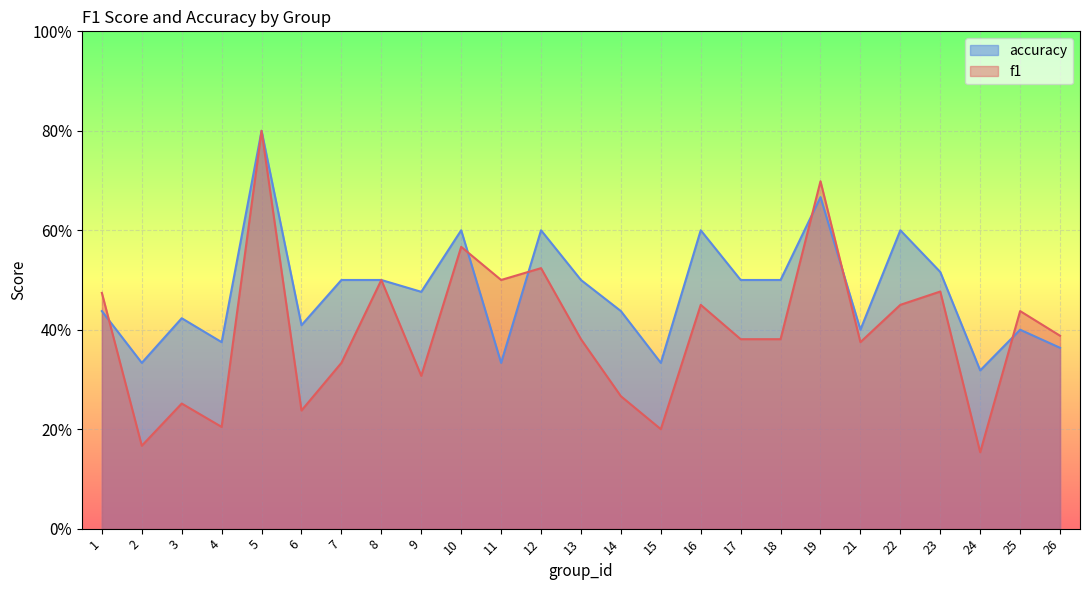

Reading left to right, list all the values displayed in this chart.

f1: 1=0.5	2=0.2	3=0.3	4=0.2	5=0.8	6=0.2	7=0.3	8=0.5	9=0.3	10=0.6	11=0.5	12=0.5	13=0.4	14=0.3	15=0.2	16=0.5	17=0.4	18=0.4	19=0.7	21=0.4	22=0.5	23=0.5	24=0.2	25=0.4	26=0.4
accuracy: 1=0.4	2=0.3	3=0.4	4=0.4	5=0.8	6=0.4	7=0.5	8=0.5	9=0.5	10=0.6	11=0.3	12=0.6	13=0.5	14=0.4	15=0.3	16=0.6	17=0.5	18=0.5	19=0.7	21=0.4	22=0.6	23=0.5	24=0.3	25=0.4	26=0.4